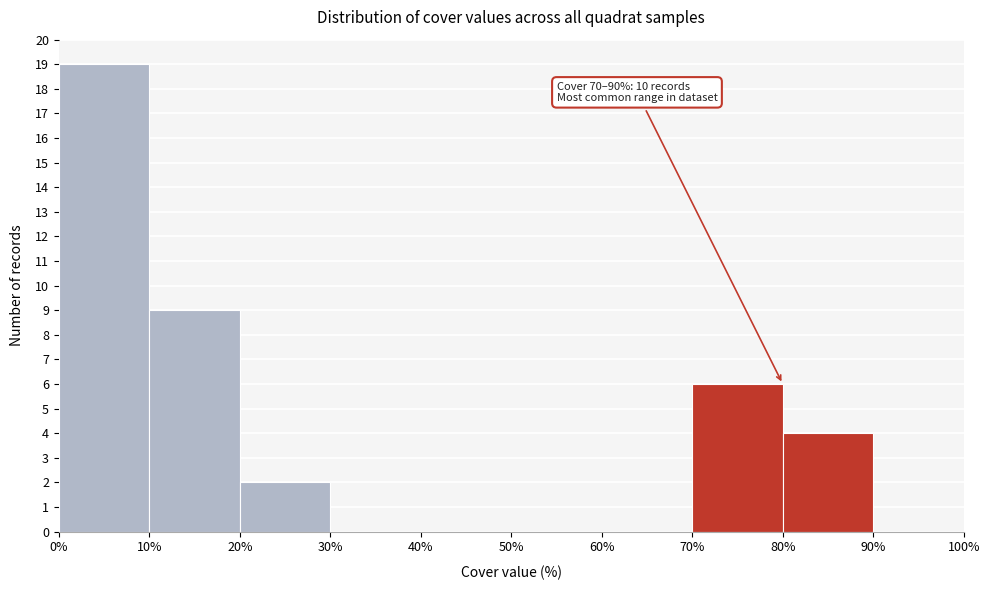

Over which range of the x-axis is the bar tallest?

0% to 10%